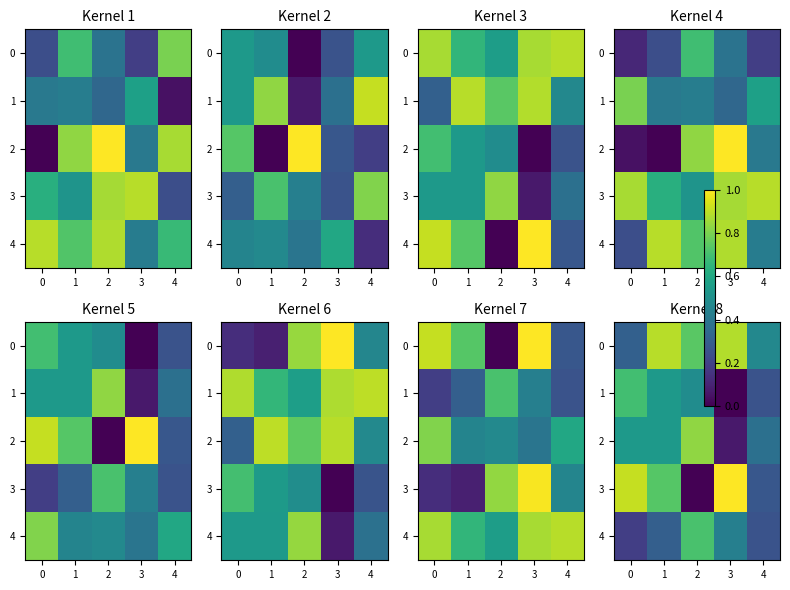

What is the difference between the maximum and second lowest values in the 2 series?

0.5